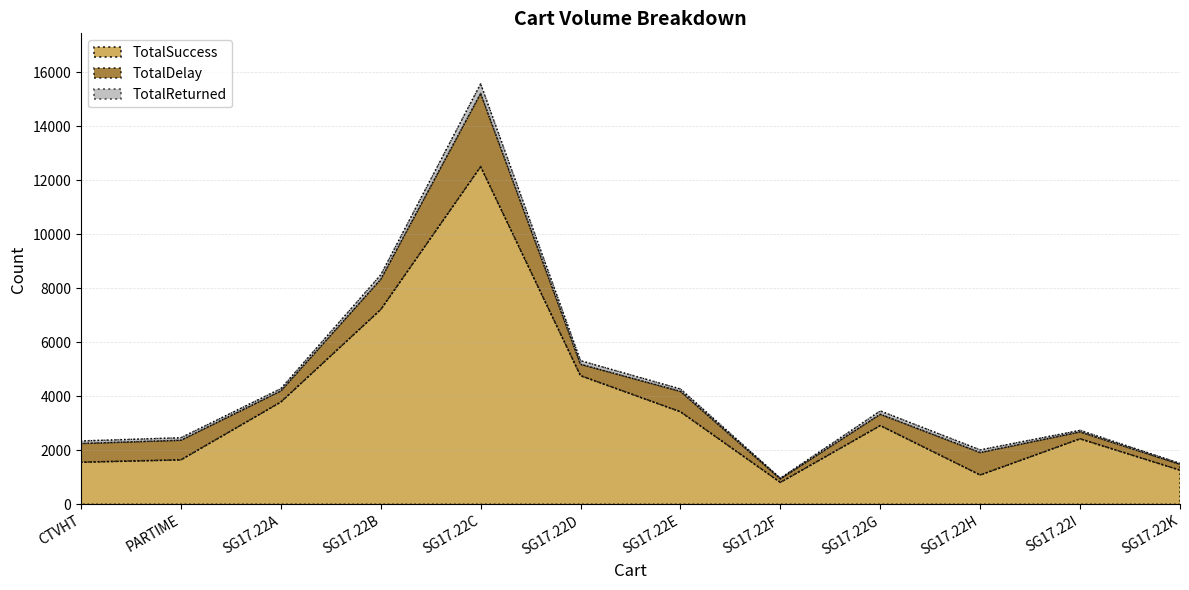

How many values in the TotalSuccess series exceed 2918?

5